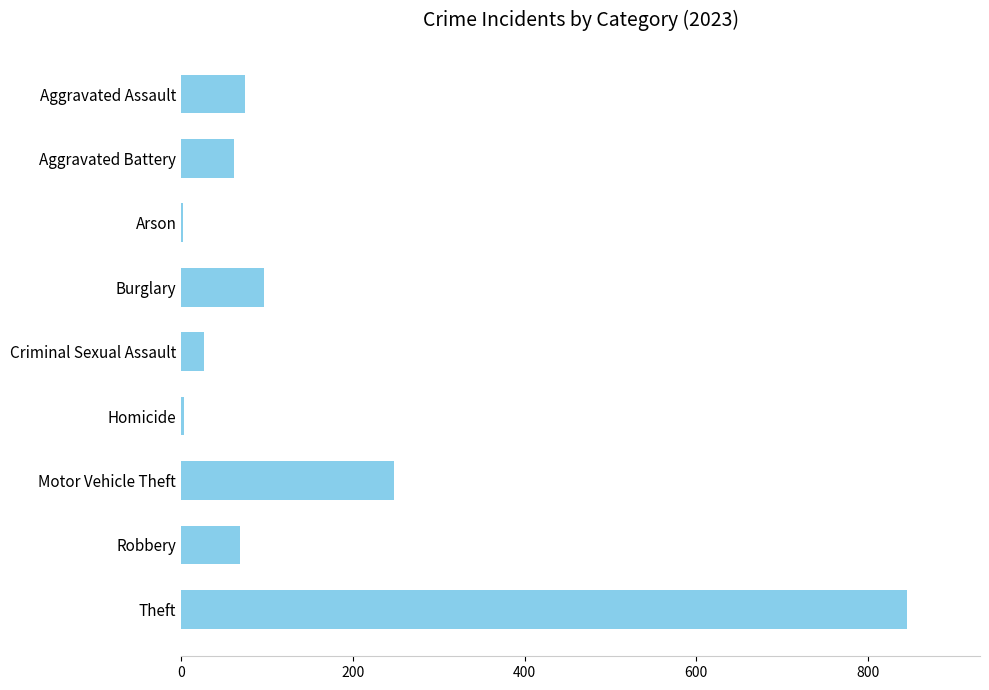

The value at Theft is 269. True or false?

False